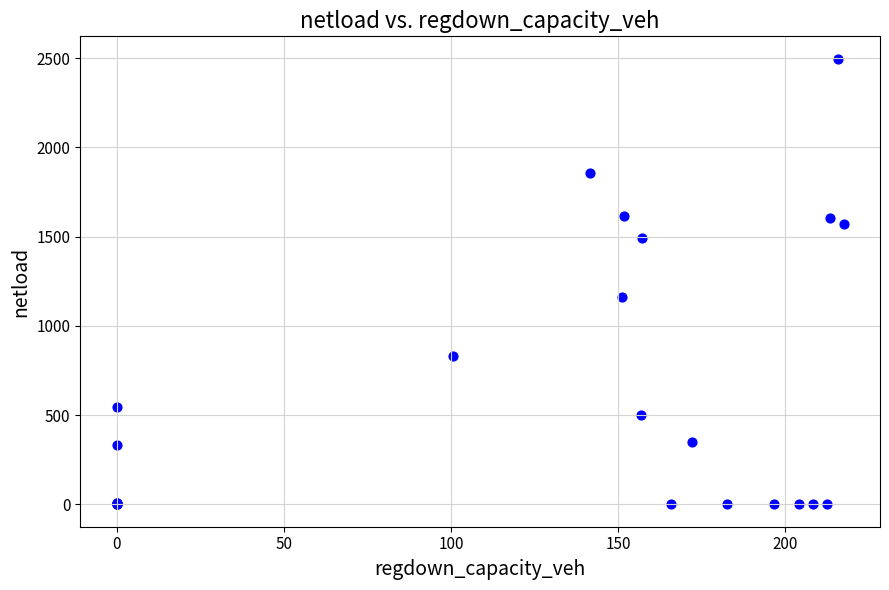

What Y value in the scatter plot is closest to 1248?

1159.1